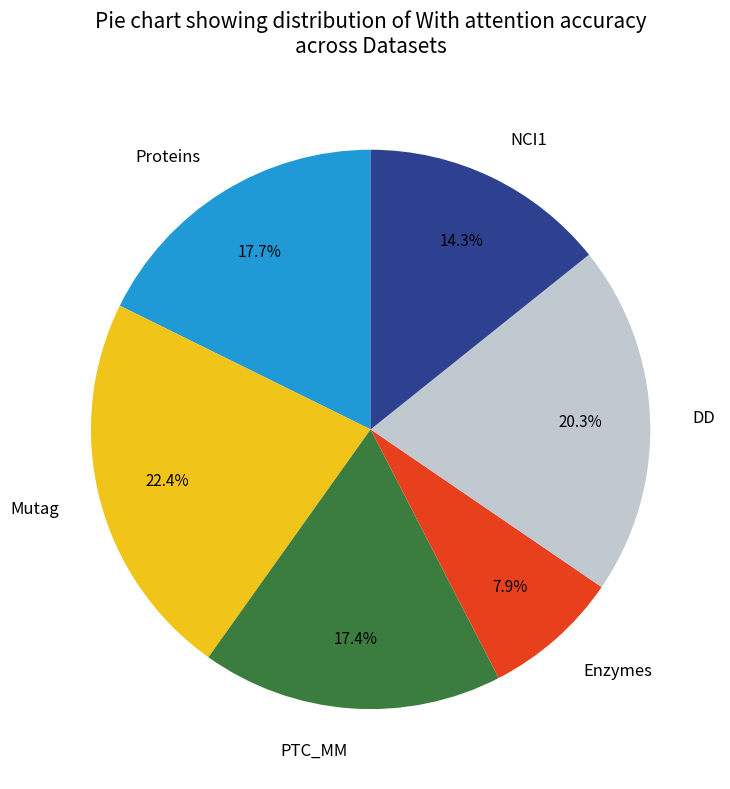

What percentage do NCI1 and Proteins together represent?

32.0%